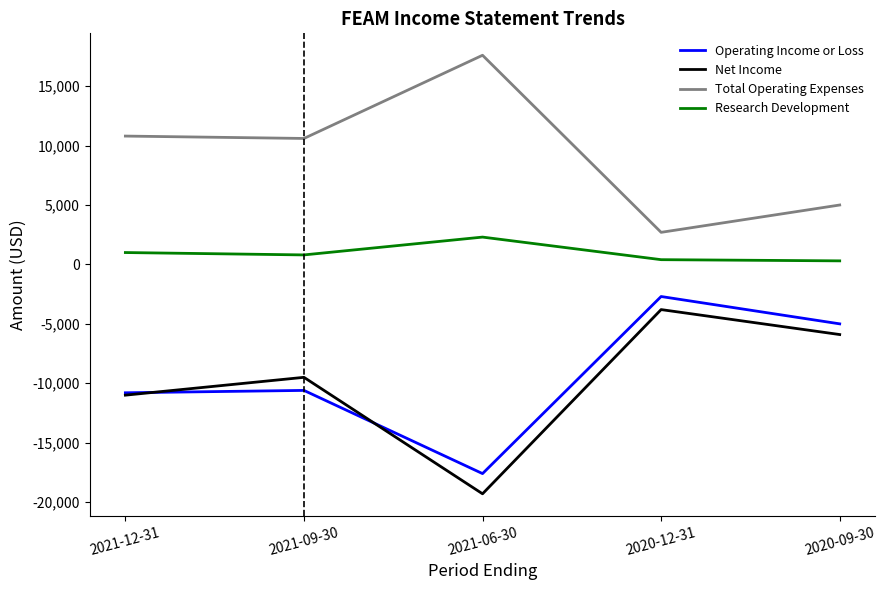

Is it true that Net Income equals -32699 at 2021-06-30?

False